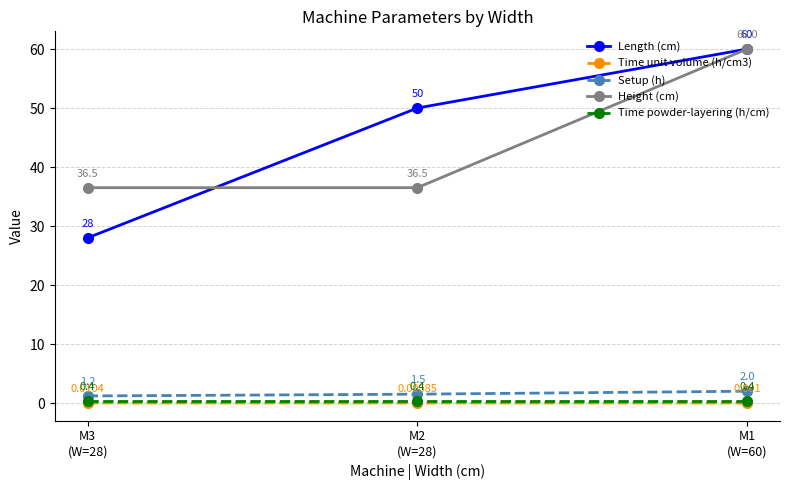

Which series has the widest spread of values?

Length (cm)